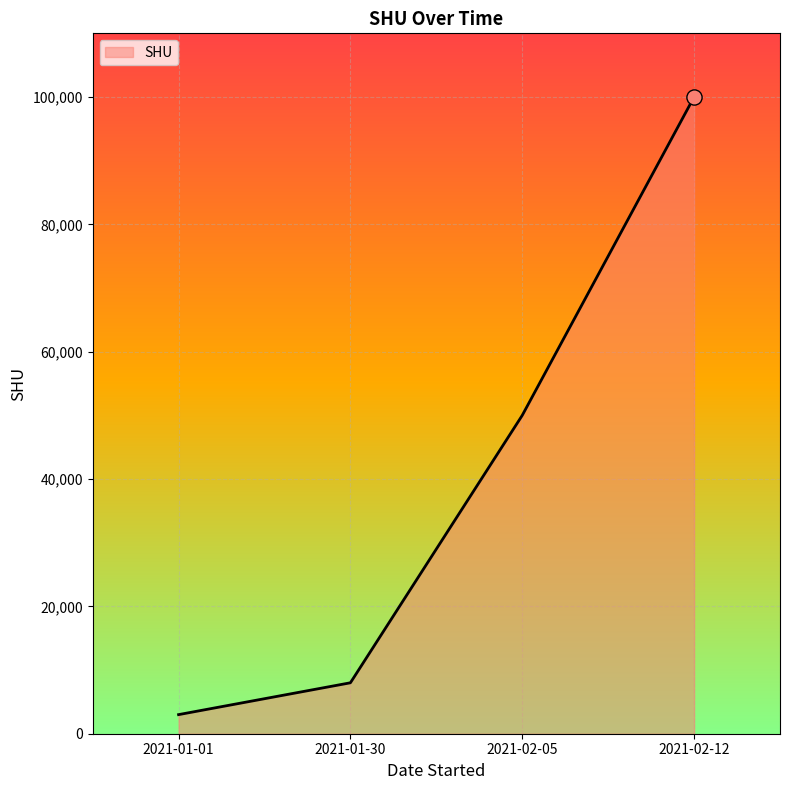

Between 2021-01-01 and 2021-02-05, which is larger?

2021-02-05